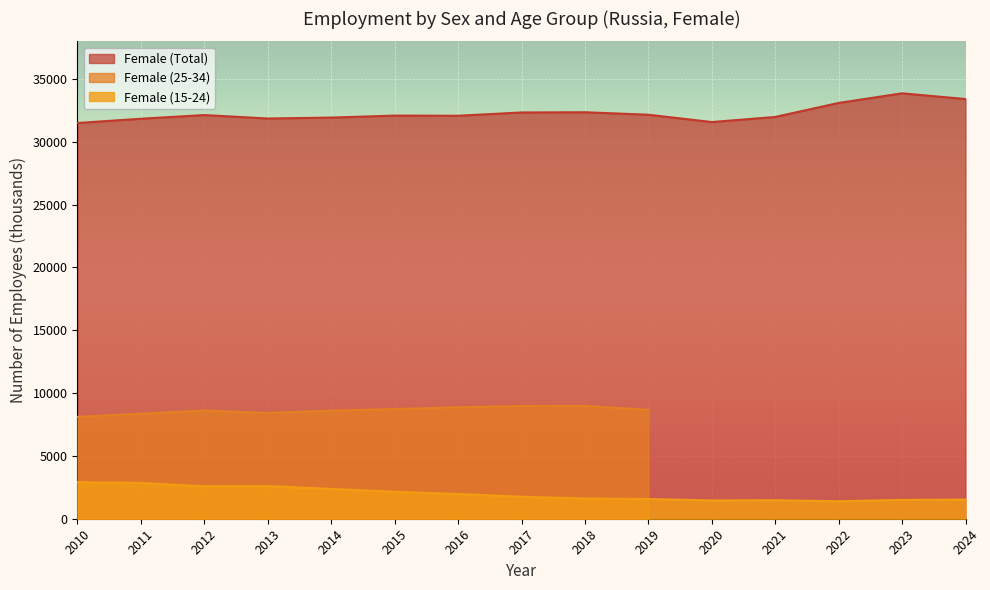

True or false: Female (15-24) has a value of 3930.5 at 2014.

False